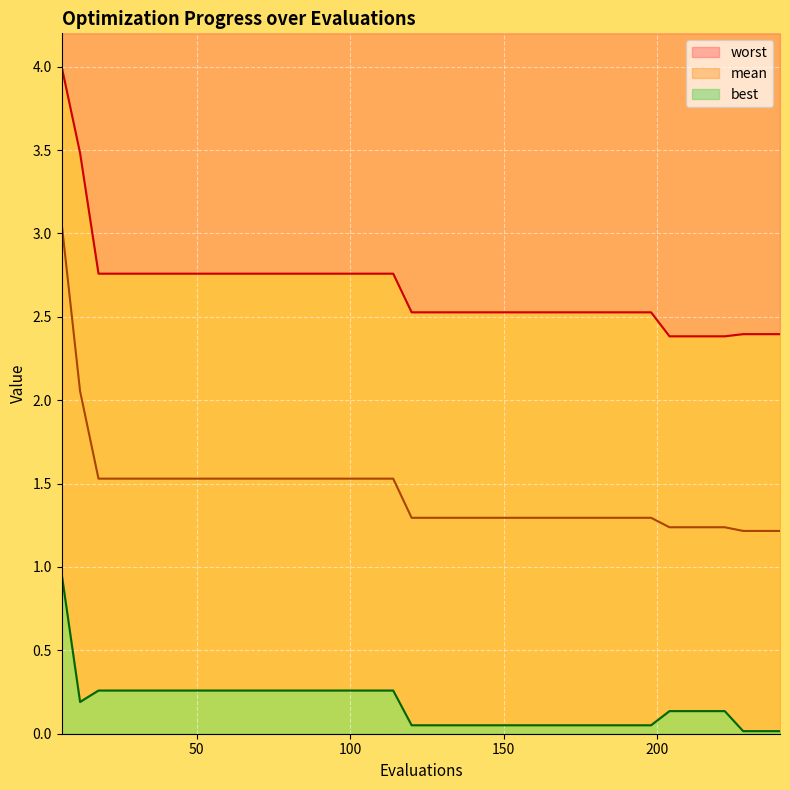

What is the value of the mean point at the 27th from the left?

1.3